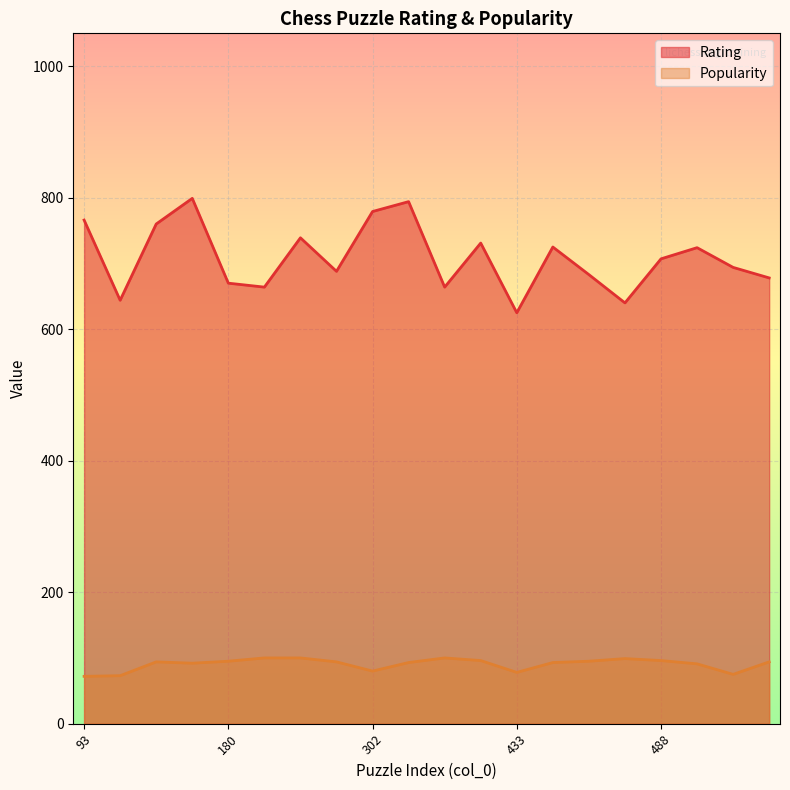

Which series has the largest total across all categories?

Rating